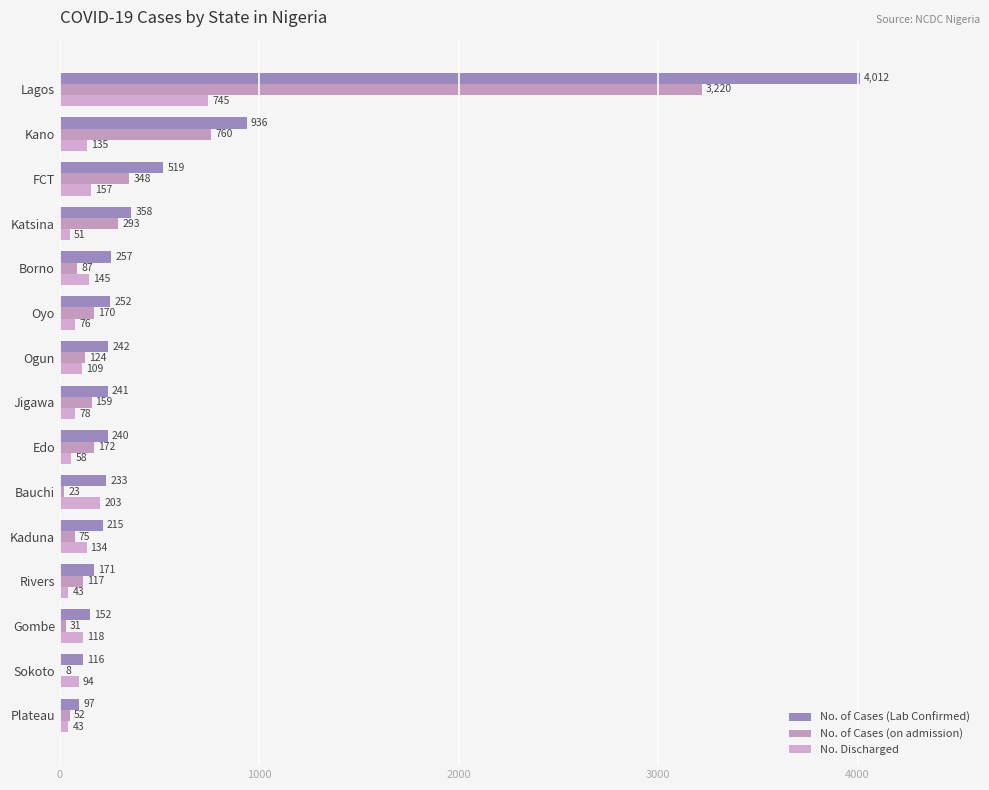

Which series has the largest total across all categories?

No. of Cases (Lab Confirmed)